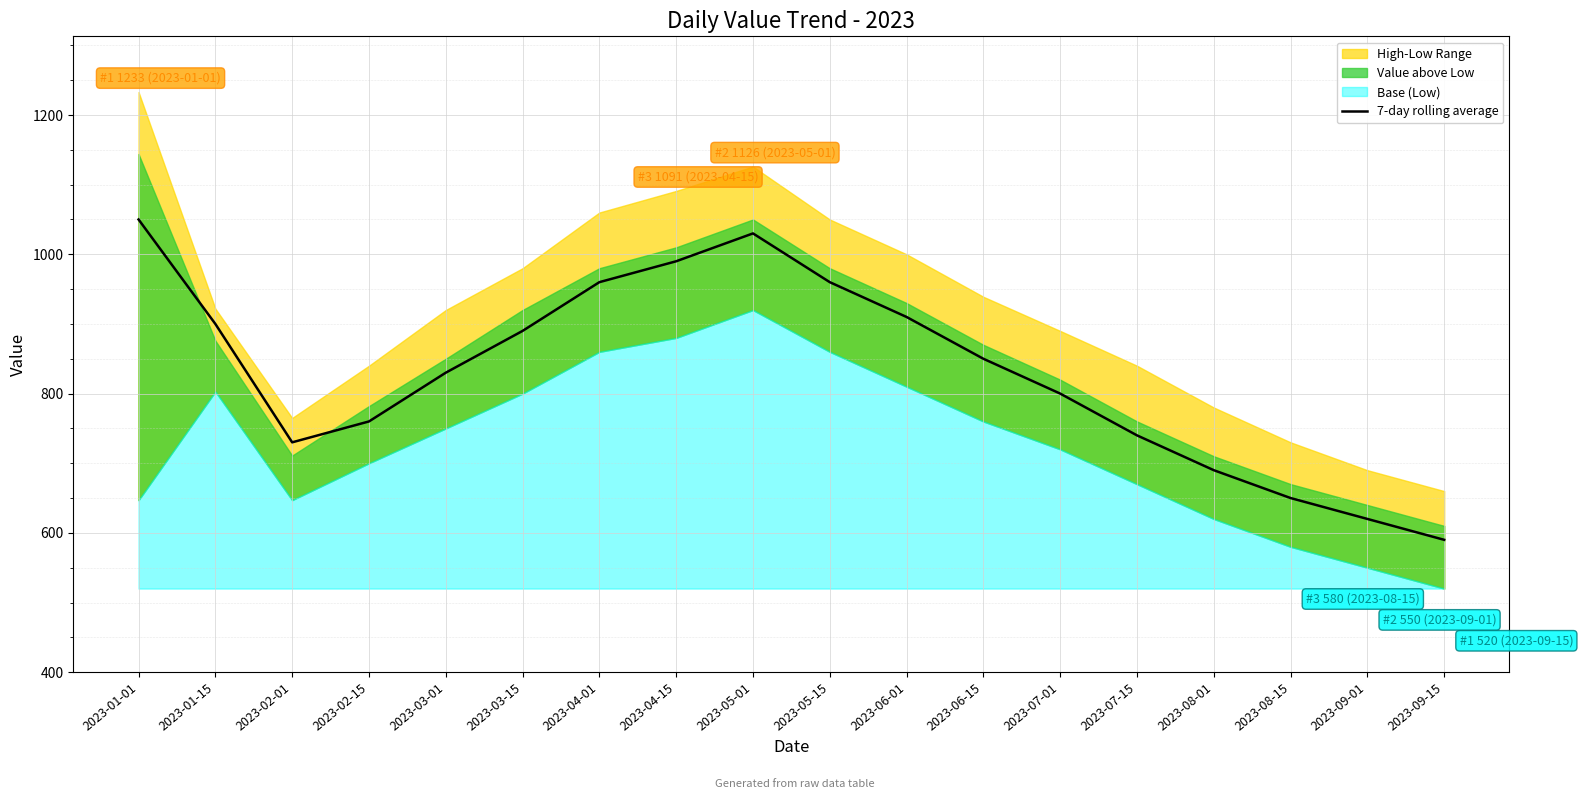

Reading right to left, extract all data points from this chart.

2023-09-15=590	2023-09-01=620	2023-08-15=650	2023-08-01=690	2023-07-15=740	2023-07-01=800	2023-06-15=850	2023-06-01=910	2023-05-15=960	2023-05-01=1030	2023-04-15=990	2023-04-01=960	2023-03-15=890	2023-03-01=830	2023-02-15=760	2023-02-01=730	2023-01-15=900	2023-01-01=1050